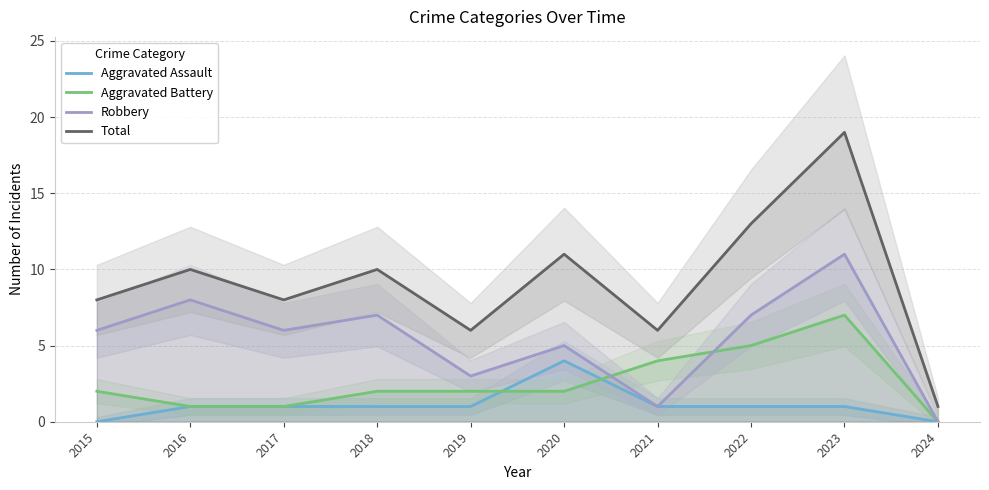

True or false: Aggravated Battery and Total cross at least once.

False